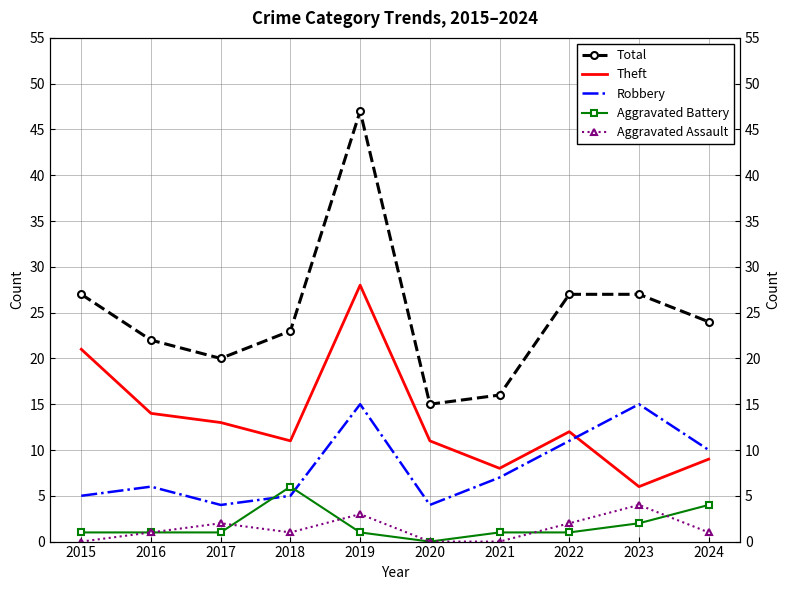

Between 2018 and 2024, which is larger?

2024